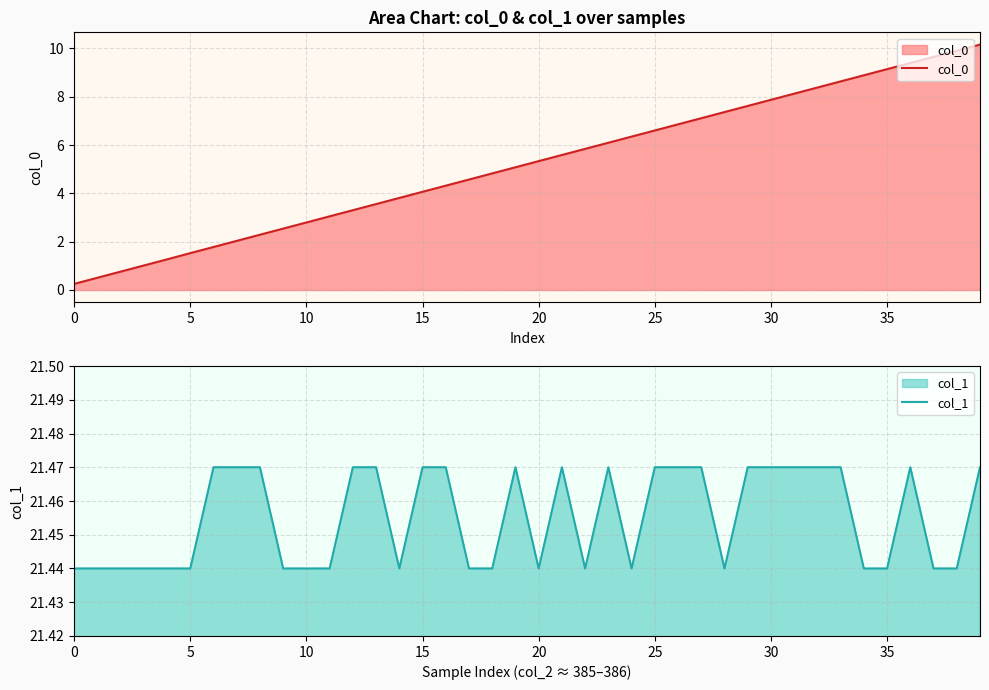

What are all the series names shown in the legend?

col_0, col_1